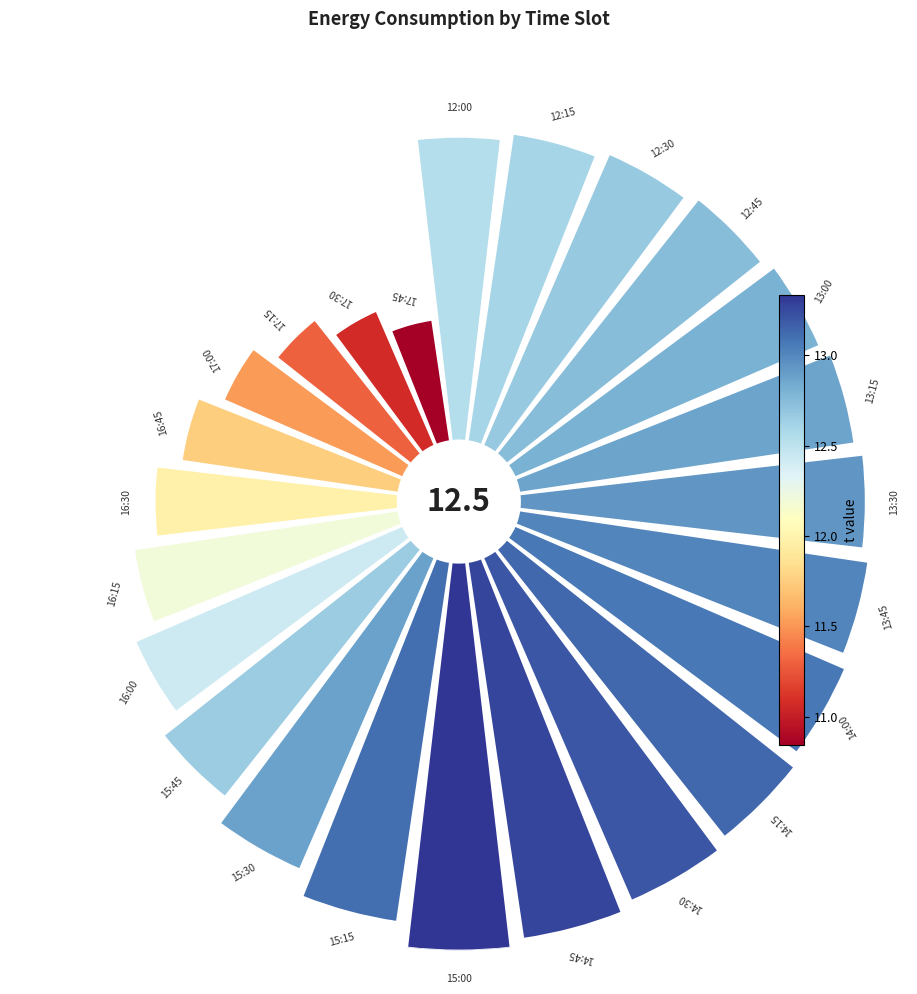

Combined, do 16 and 6 account for over 50%?

No